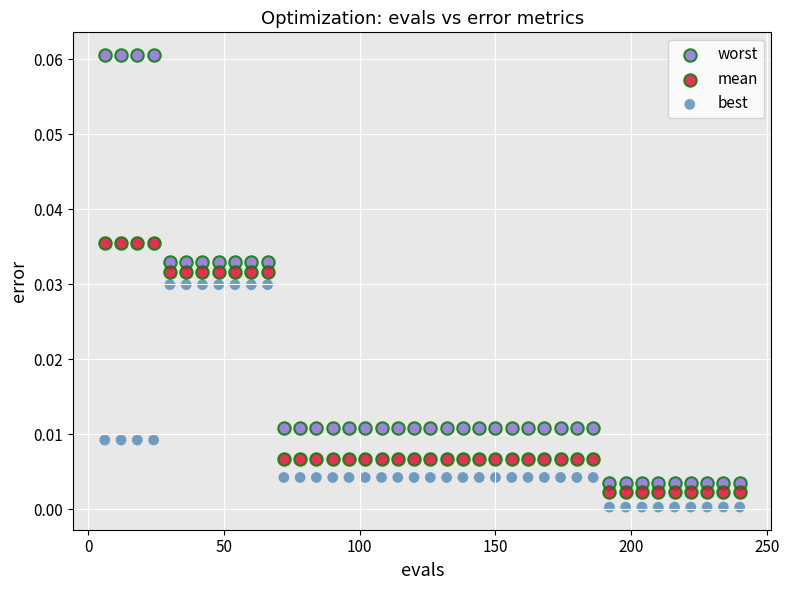

Which series contains the highest Y value?

worst